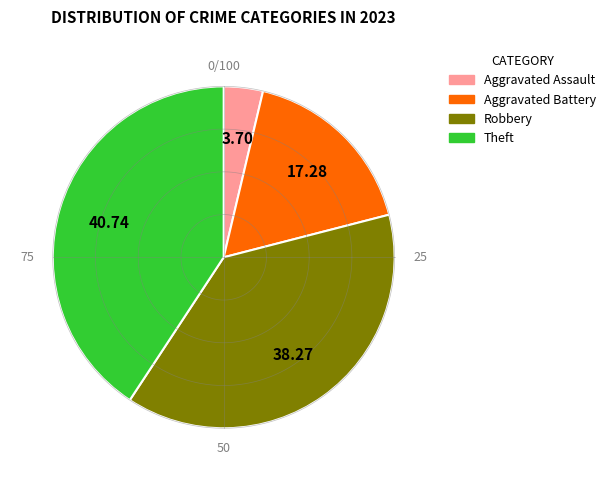

What percentage is the Aggravated Battery slice, to the nearest percent?

17%